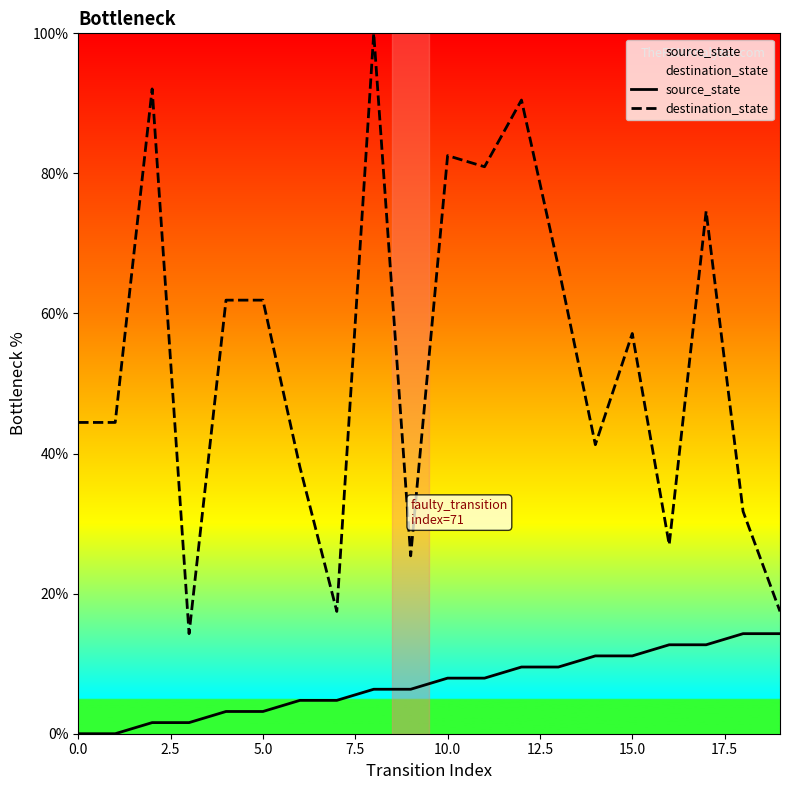

What is the difference between the second highest and minimum values in the source_state series?

14.3